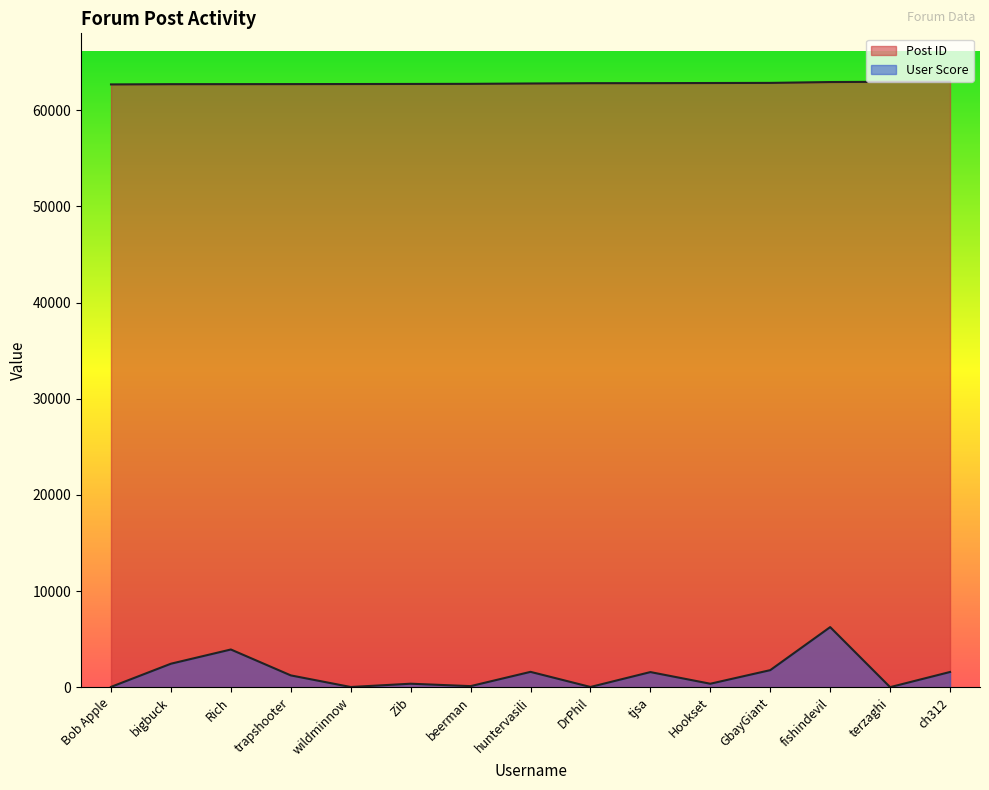

What are all the series names shown in the legend?

Post ID, User Score